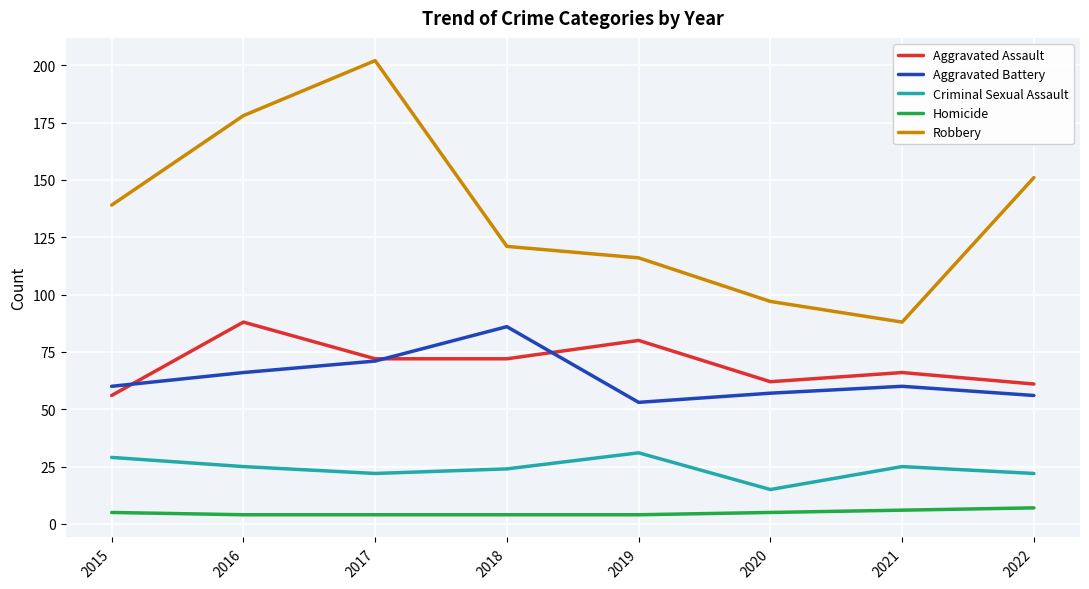

Read the Criminal Sexual Assault value at 2020.

15